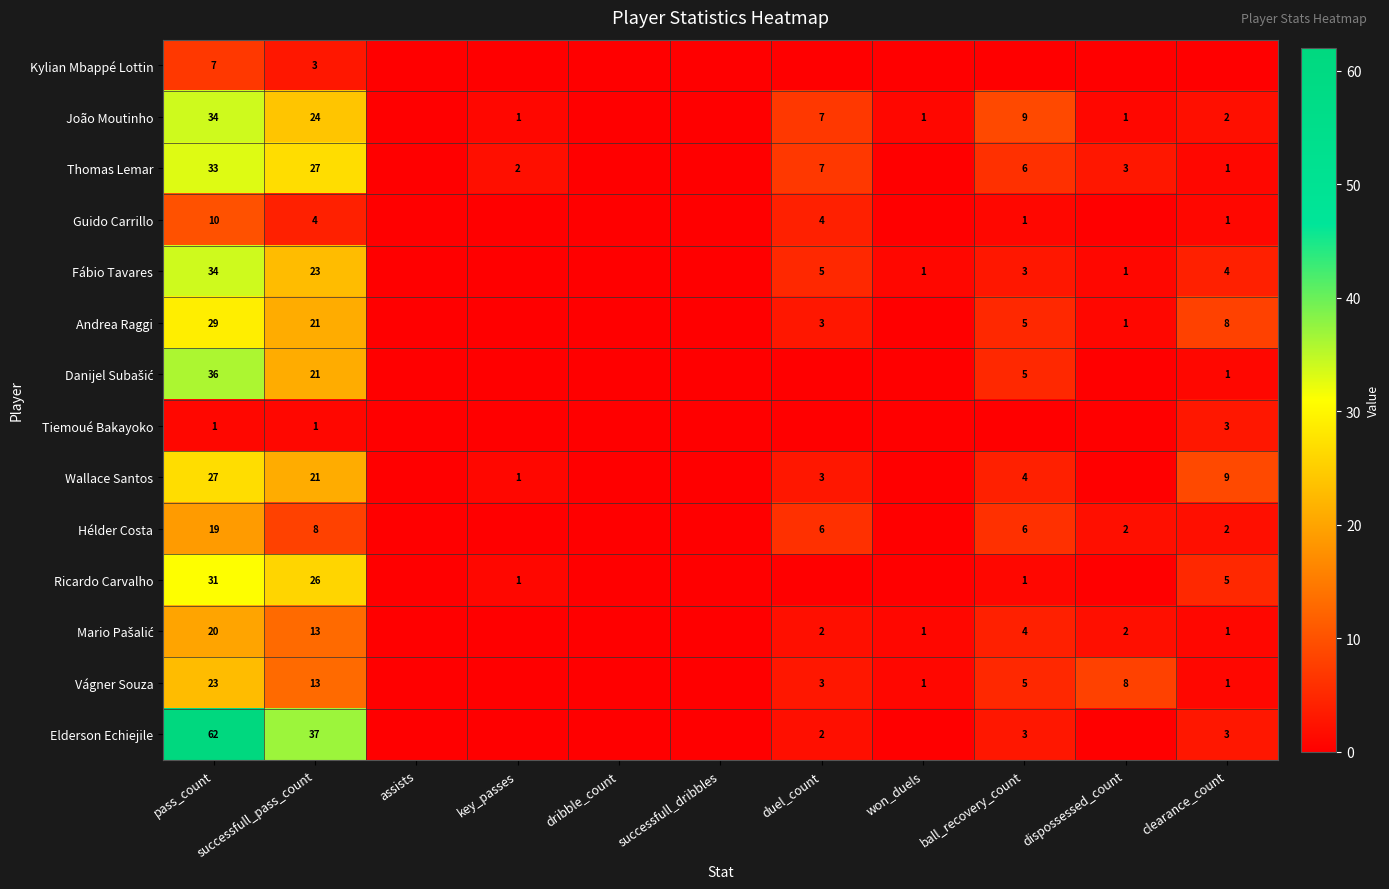

The value of Vágner Souza at dispossessed_count is 14. True or false?

False